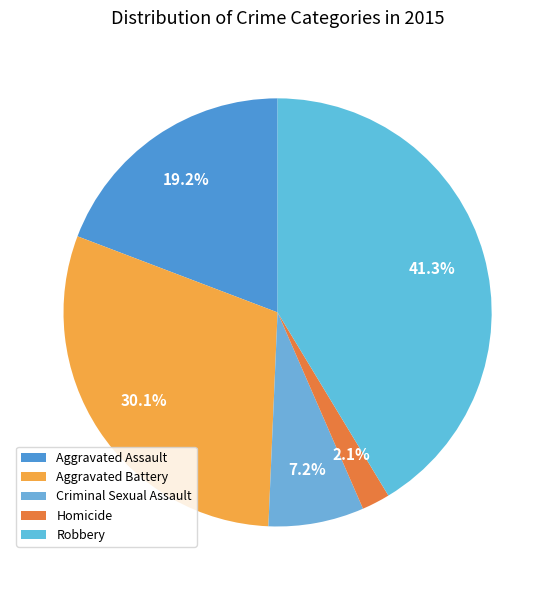

To the nearest percent, what is the difference between the Aggravated Assault and Criminal Sexual Assault slice percentages?

12%